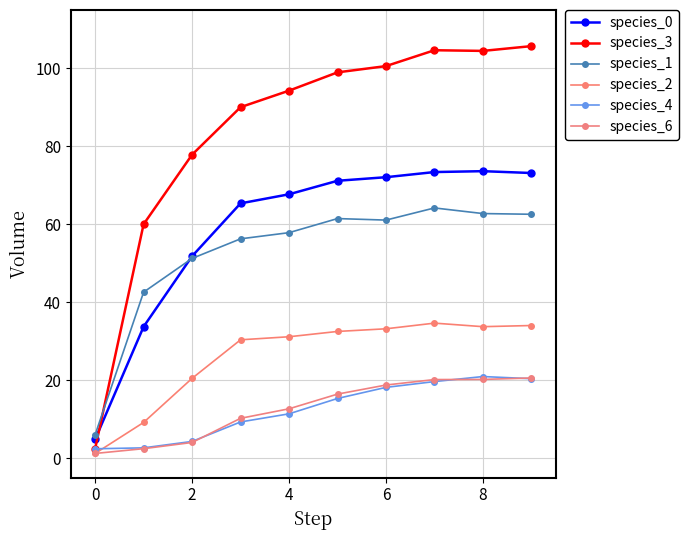

How many data points in species_3 are above 98?

5